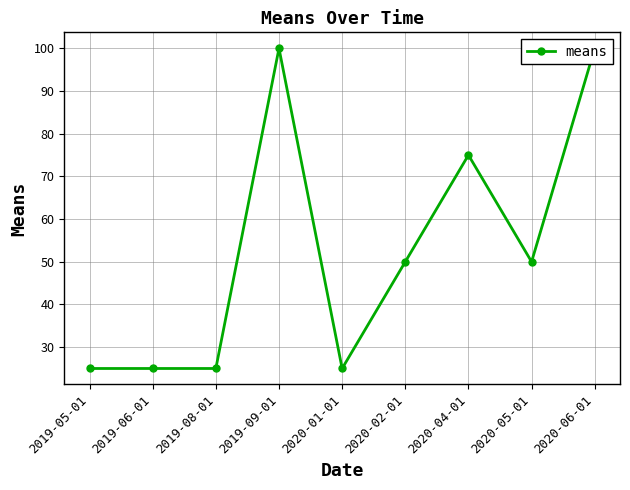

What is the ratio of the value at 2019-08-01 to the value at 2019-05-01?

1.0